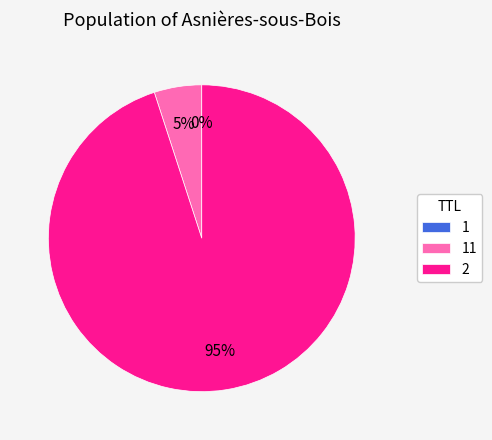

Does any single category account for the majority?

Yes